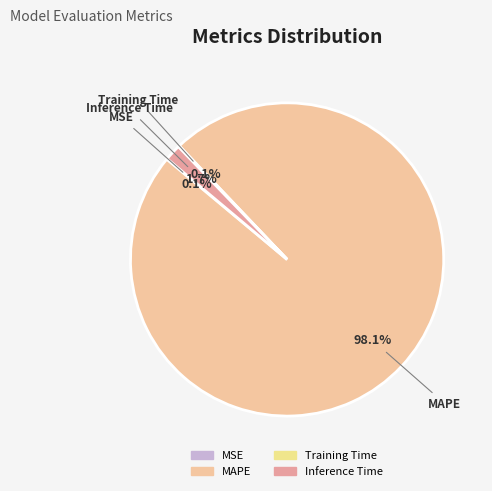

Is there any slice that represents more than half of the pie?

Yes